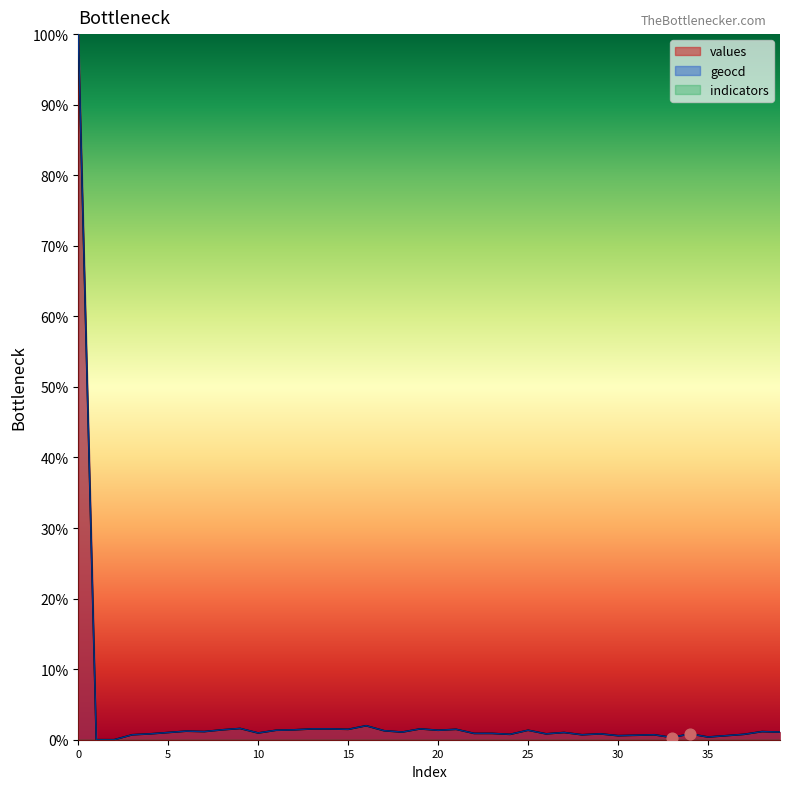

Which series has the largest total across all categories?

geocd